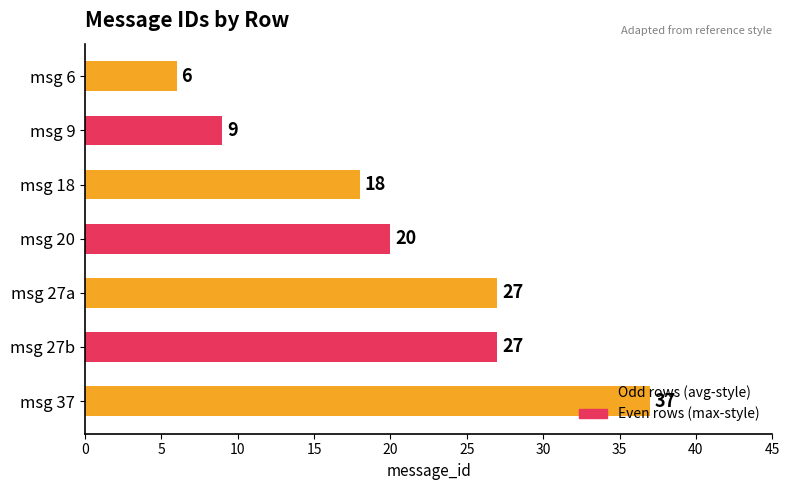

What is the change in value from msg 18 to msg 27b?

+9